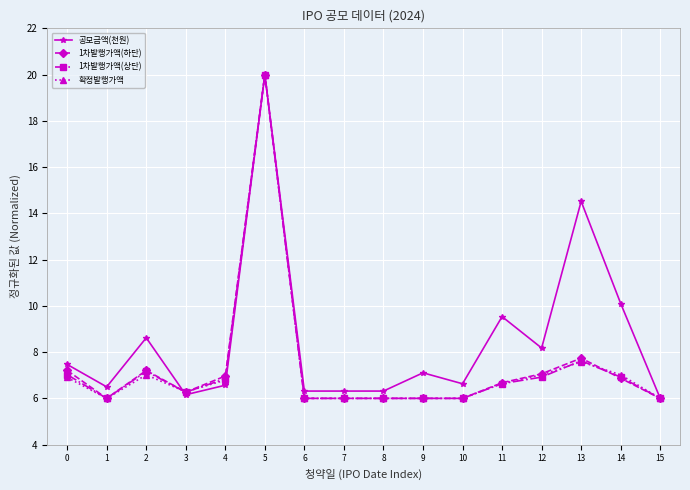

Where is the first local maximum for 1차발행가액(상단)?

2